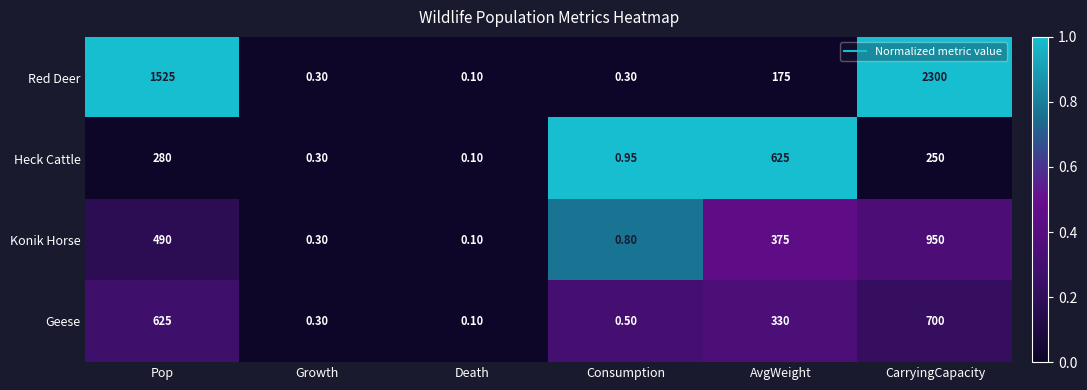

At which category is the sum across all series the highest?

CarryingCapacity